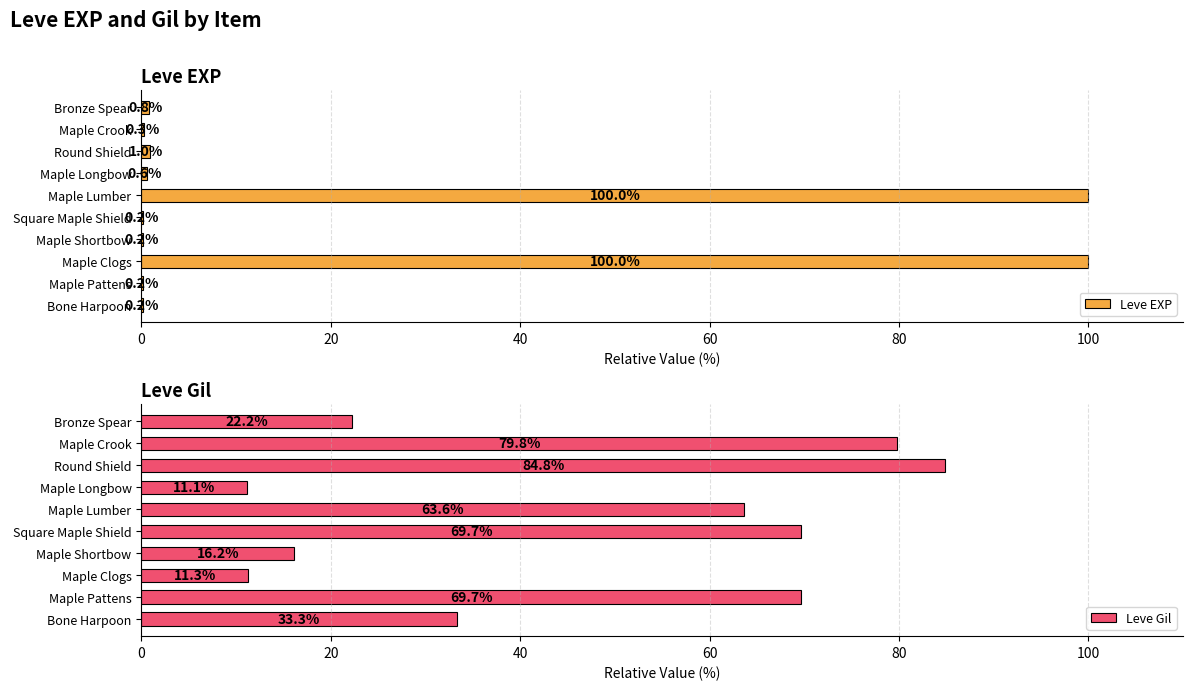

What is the sum of all Leve Gil values?

461.8